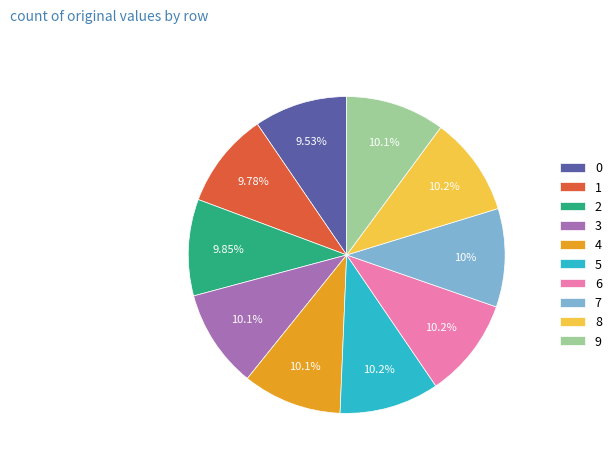

What percentage do 6 and 7 together represent?

20.2%